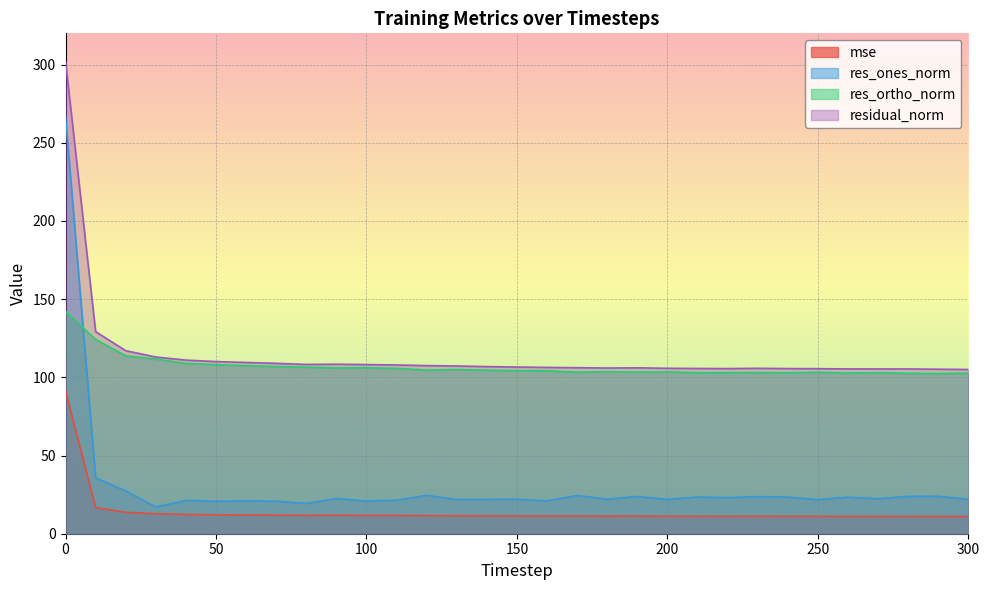

How many distinct data groups are displayed?

4